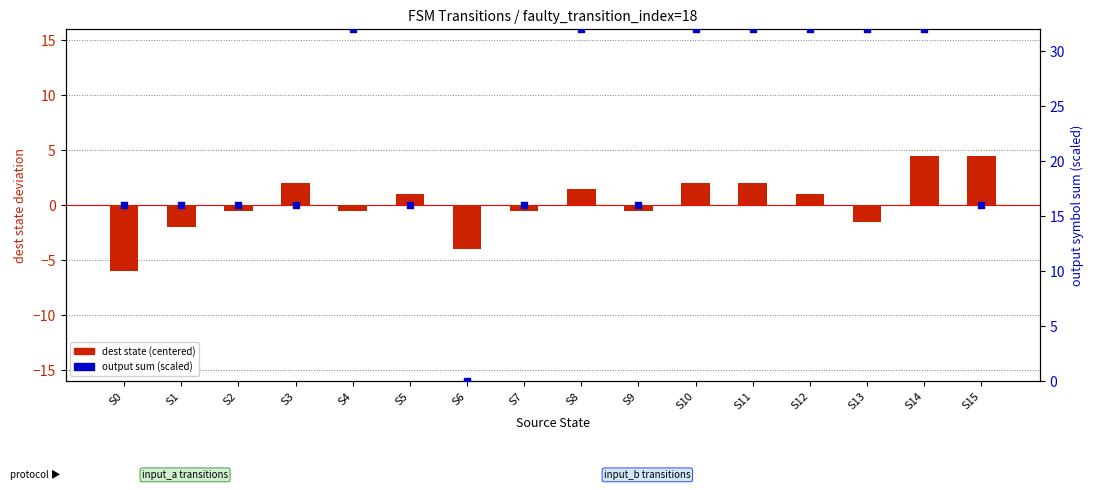

Which series contains the highest Y value?

output sum (scaled)